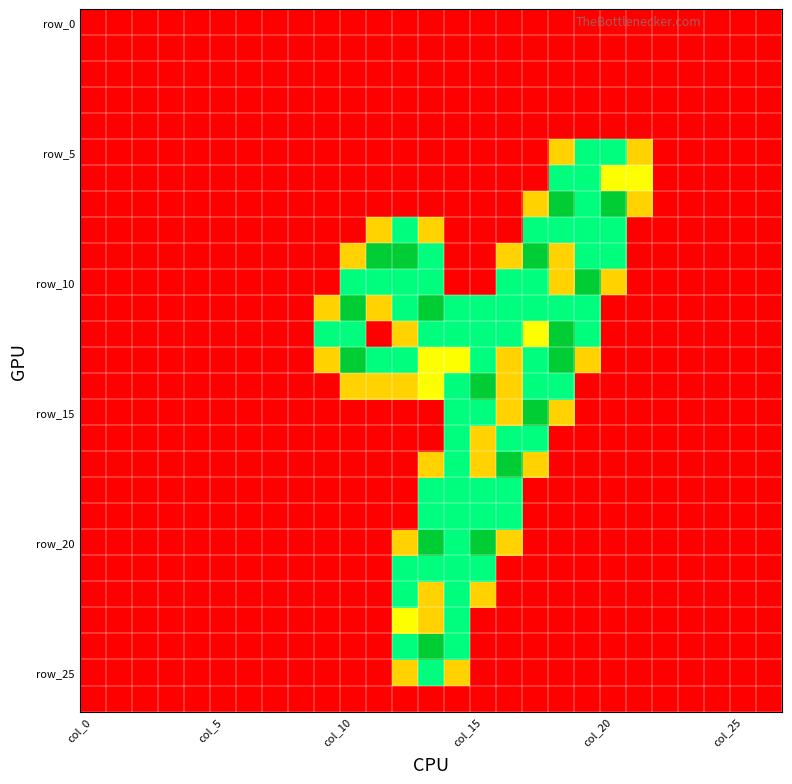

What is the maximum value shown in the chart?

2.0